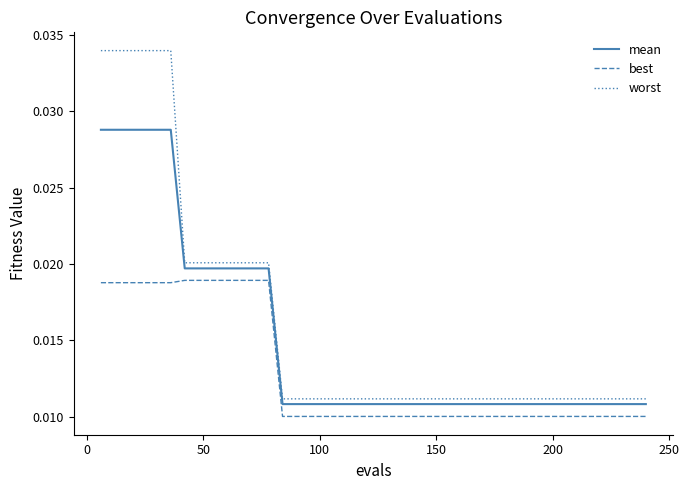

Rank the series by their maximum value, from highest to lowest.

worst, mean, best